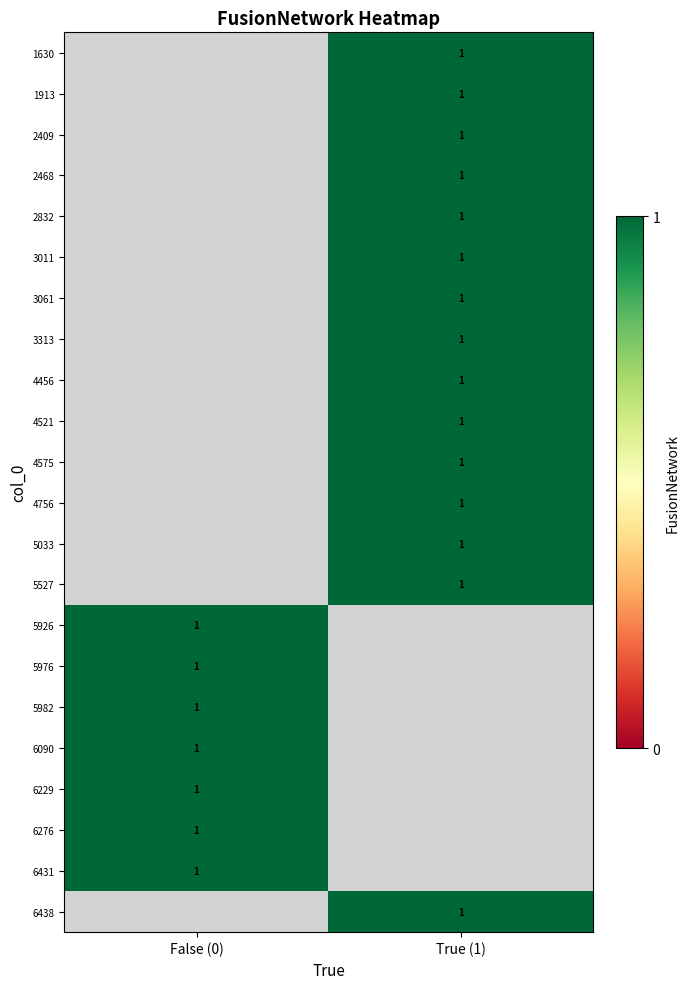

Rank the categories by 4456 value from lowest to highest.

False (0), True (1)